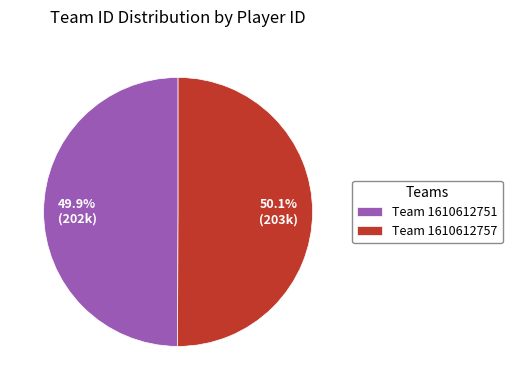

Does any single category account for the majority?

Yes